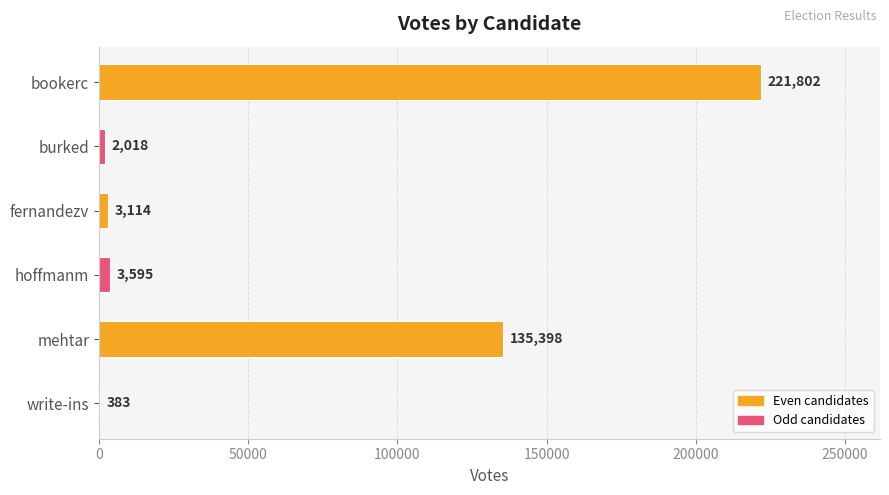

Which label corresponds to the largest value in the chart?

bookerc